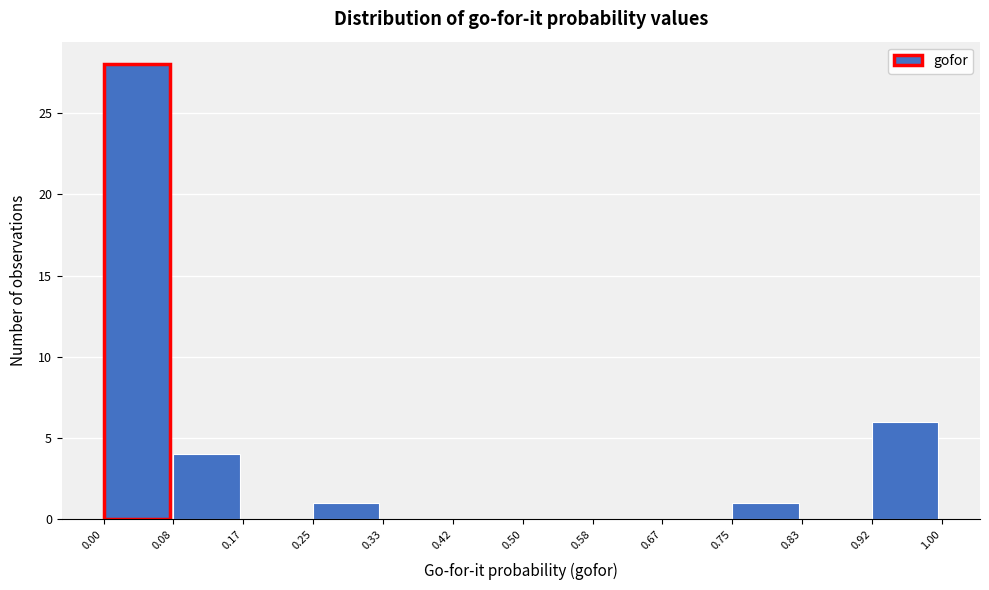

Reading left to right, transcribe this chart: for each bar, give the range it covers on the x-axis and its height. The values are not printed on the chart, so give them approximately, as read against the axis.

0.00 to 0.08: 28
0.08 to 0.17: 4
0.17 to 0.25: 0
0.25 to 0.33: 1
0.33 to 0.42: 0
0.42 to 0.50: 0
0.50 to 0.58: 0
0.58 to 0.67: 0
0.67 to 0.75: 0
0.75 to 0.83: 1
0.83 to 0.92: 0
0.92 to 1.00: 6